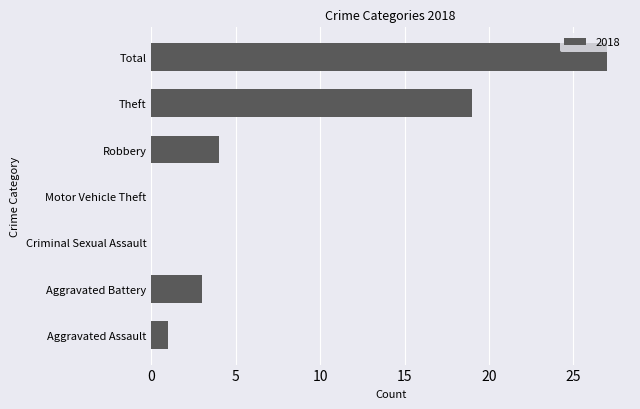

The chart shows a value of 3 at Aggravated Battery. True or false?

True